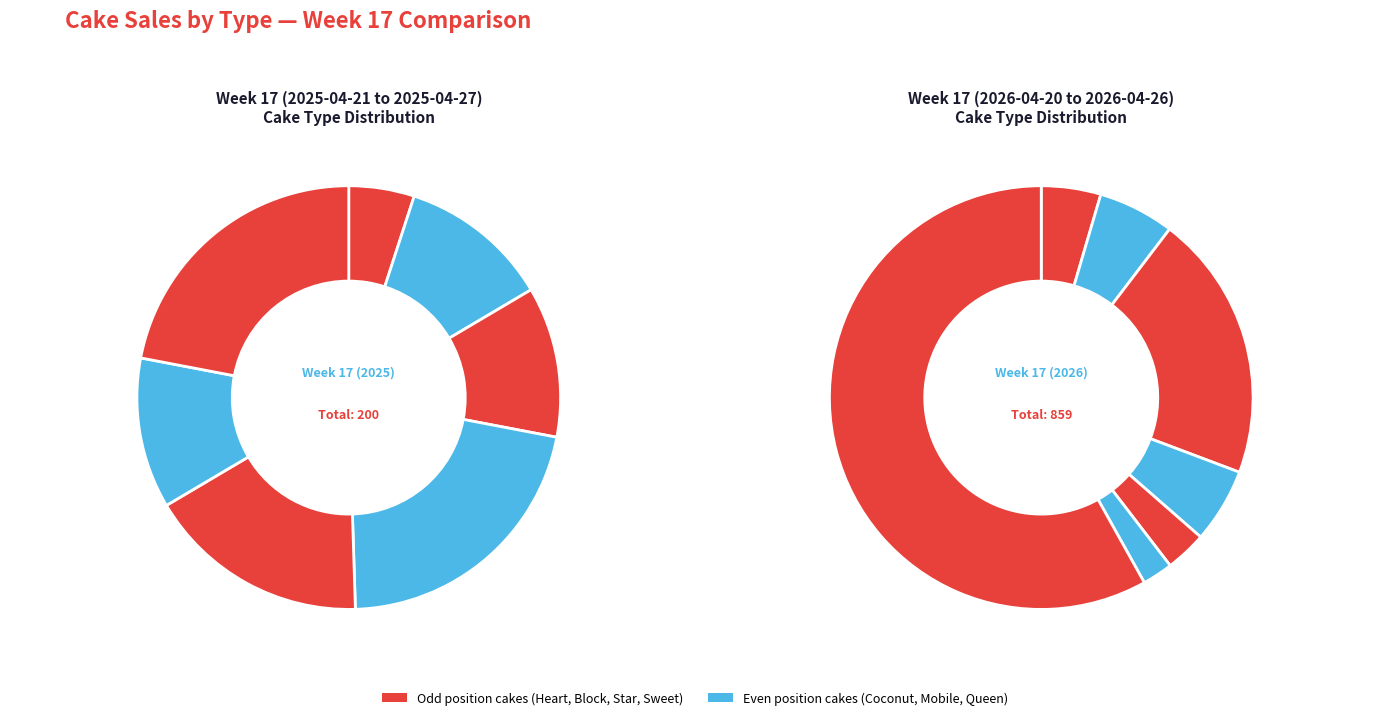

Is there any slice that represents more than half of the pie?

No